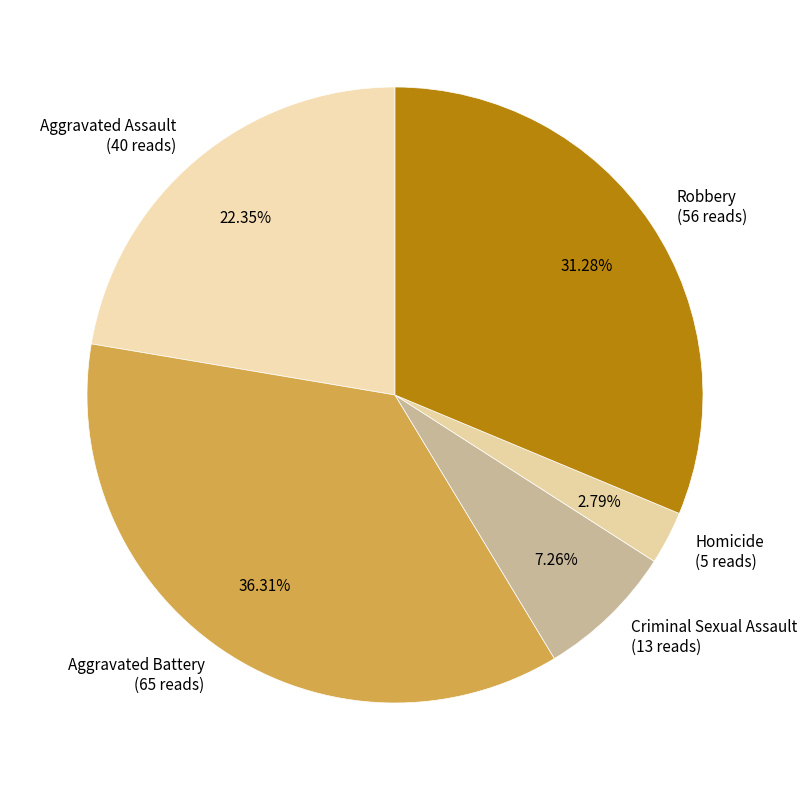

Which category has the smallest portion of the pie?

Homicide